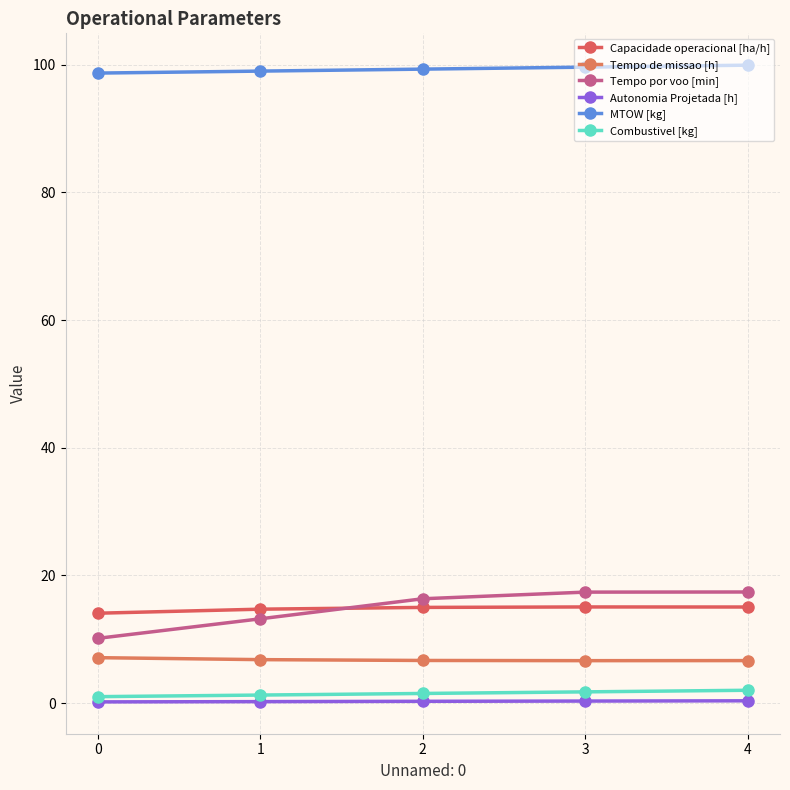

What is the difference between the maximum and minimum values in the Tempo de missao [h] series?

0.5